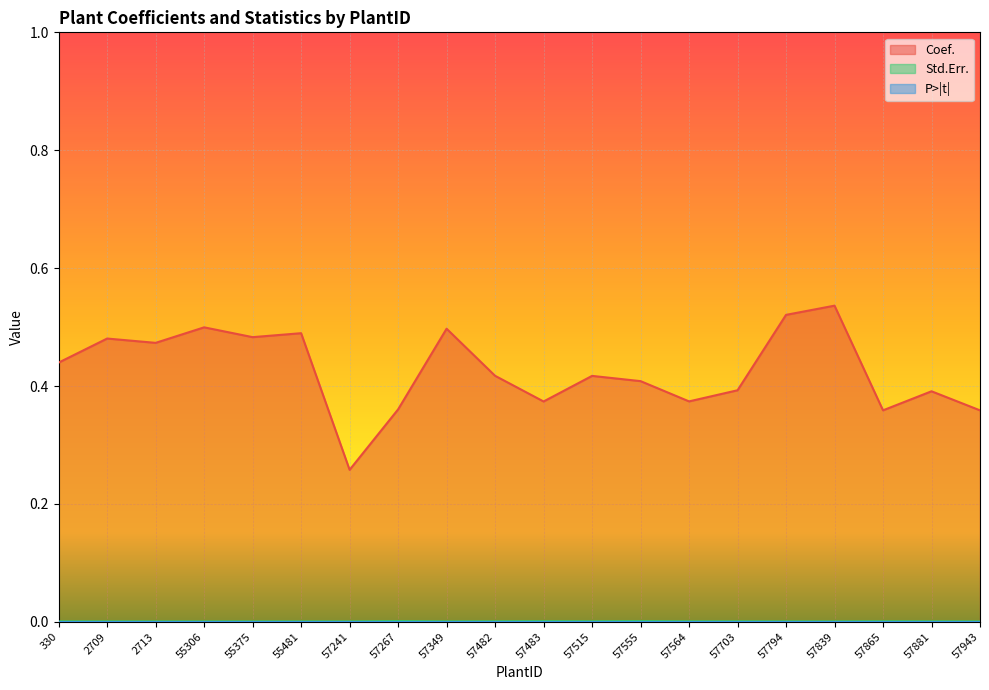

True or false: Std.Err. has a value of 0.0 at 55375.

False